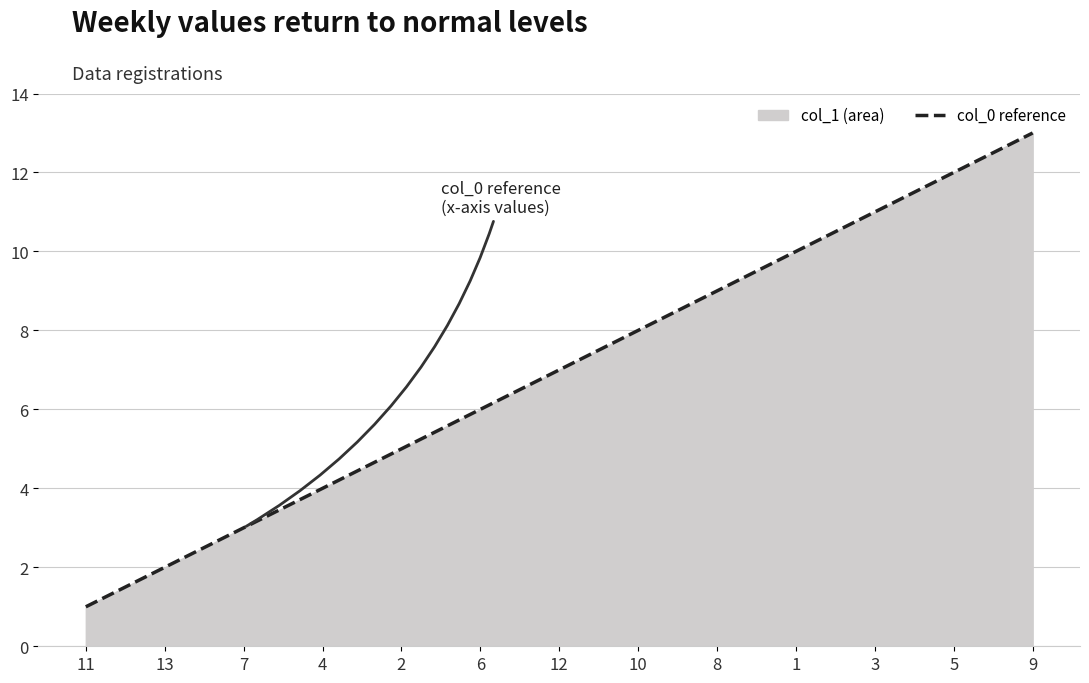

True or false: there are more than 0 points higher than both neighbors.

False